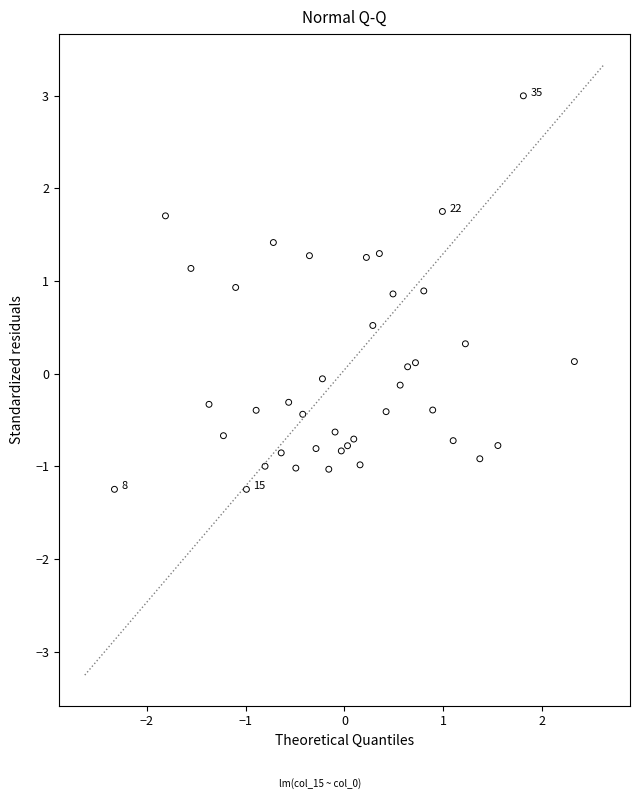

What is the range of X values (max minus min)?

4.7